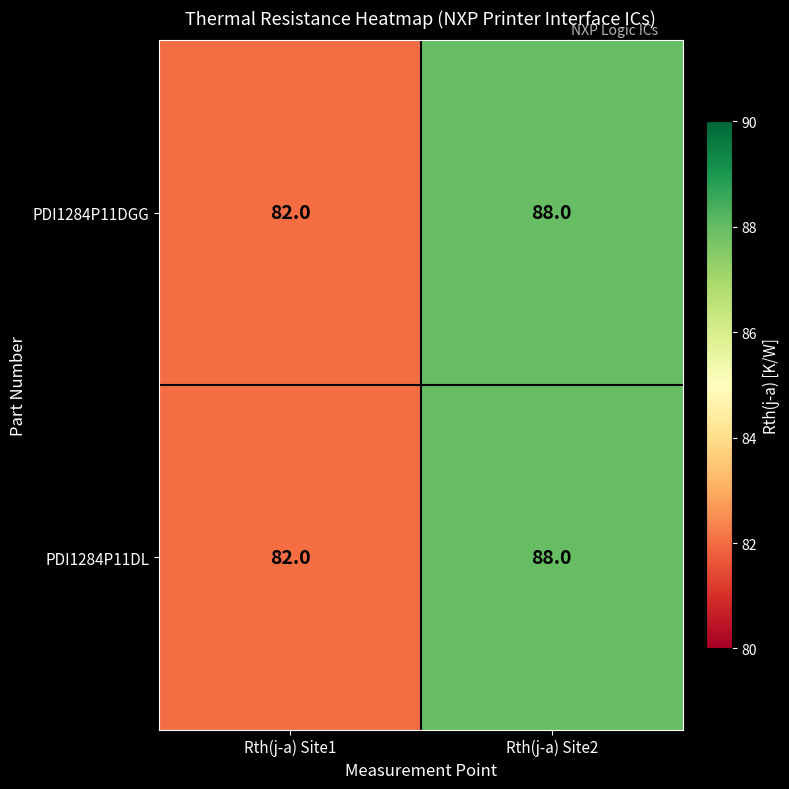

Read the PDI1284P11DGG value at Rth(j-a) Site2.

88